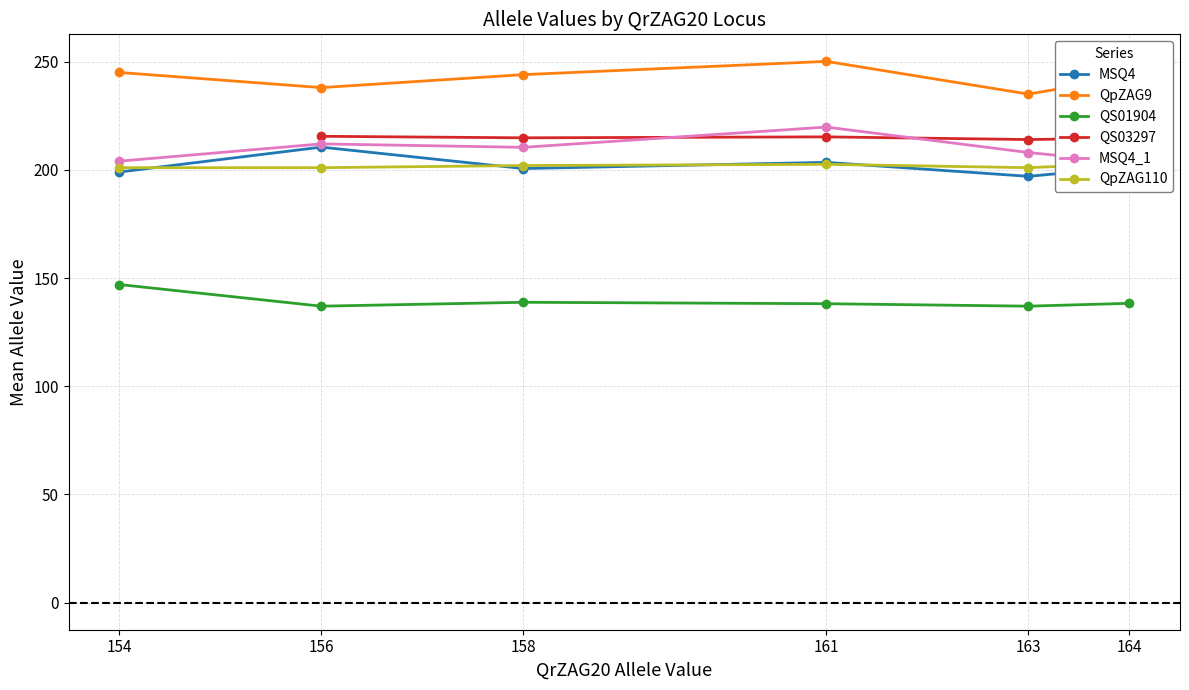

How many intersections are there between QS03297 and MSQ4_1?

2